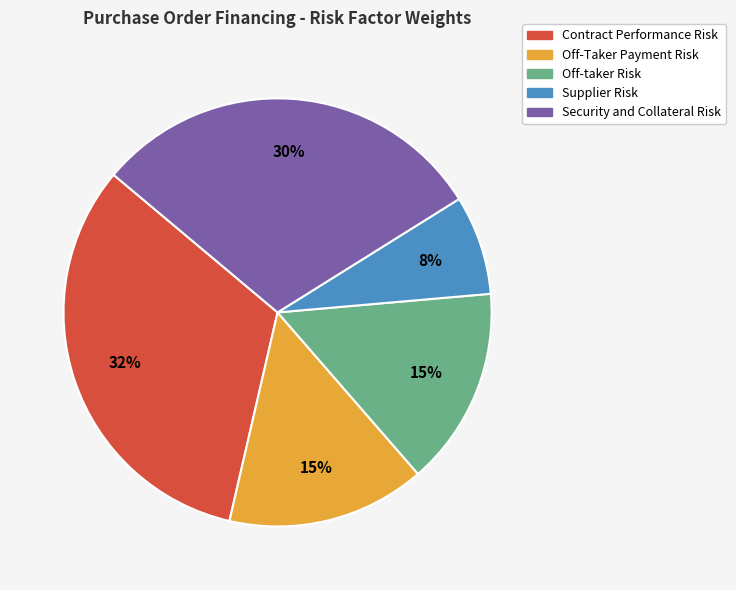

What percentage is the Supplier Risk slice, to the nearest percent?

8%